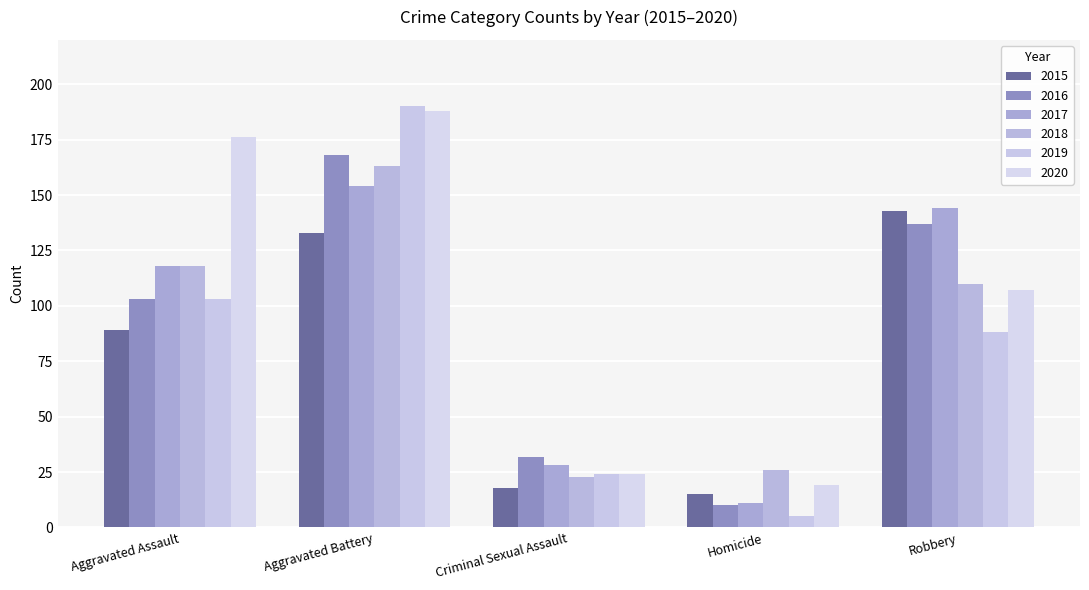

Are the bars grouped side by side (vs. stacked)?

Yes